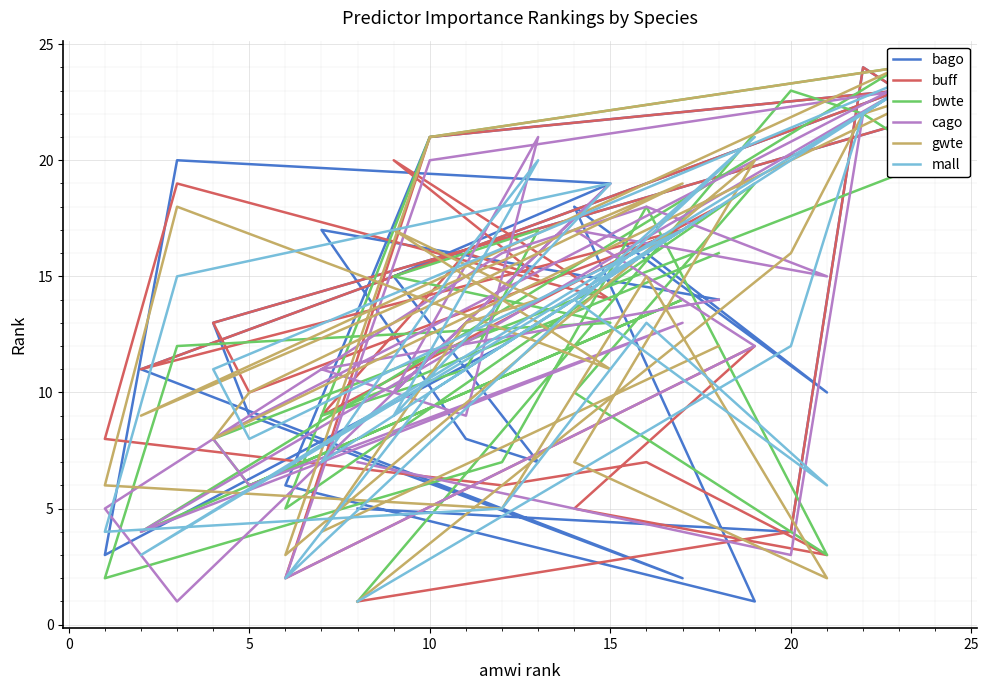

Reading left to right, transcribe all the data shown in this chart.

bago: 14	17	8	7	15	19	20	3	12	16	10	18	1	6	21	23	11	2	9	13	22	24	4	5
buff: 18	9	16	15	20	14	19	8	6	7	3	5	12	2	21	23	11	17	10	13	22	24	4	1
bwte: 16	9	11	17	15	13	12	2	7	18	3	10	19	5	21	24	4	14	6	8	20	22	23	1
cago: 14	11	9	21	10	19	1	5	16	18	15	17	12	2	20	23	4	13	6	8	24	22	3	7
gwte: 12	4	13	14	17	11	18	6	5	15	2	7	20	3	21	24	9	19	10	8	23	22	16	1
mall: 18	7	16	20	9	19	15	4	5	13	6	14	21	2	10	23	3	17	8	11	24	22	12	1